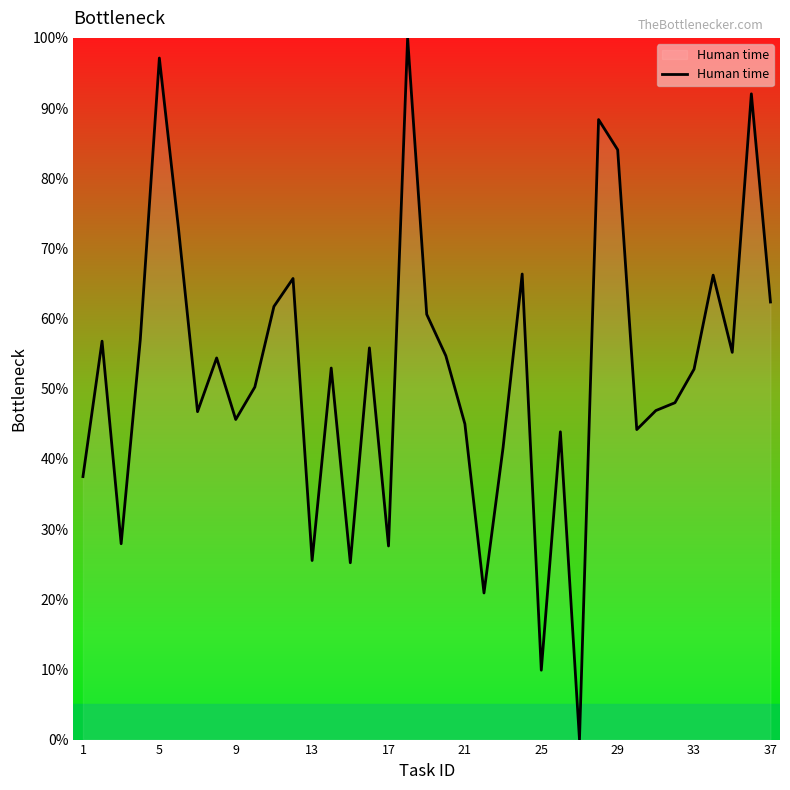

What is the greatest value displayed?

100.0